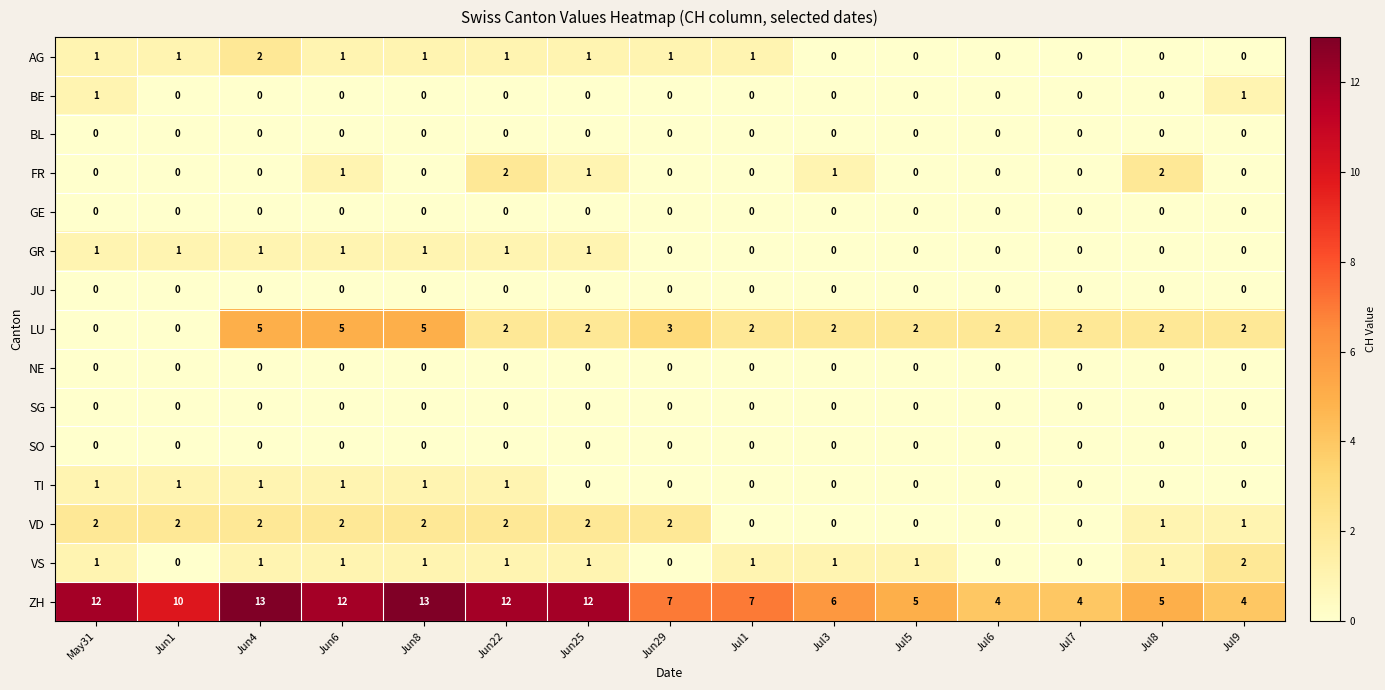

What is the difference between the highest and lowest values at Jul1?

7